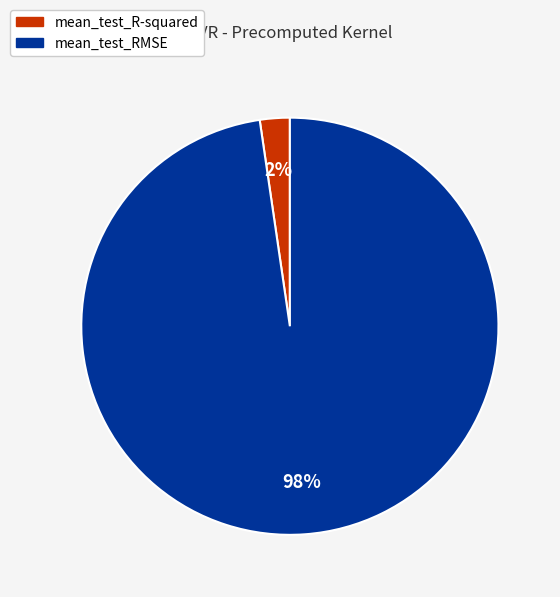

Which category has the smallest portion of the pie?

mean_test_R-squared